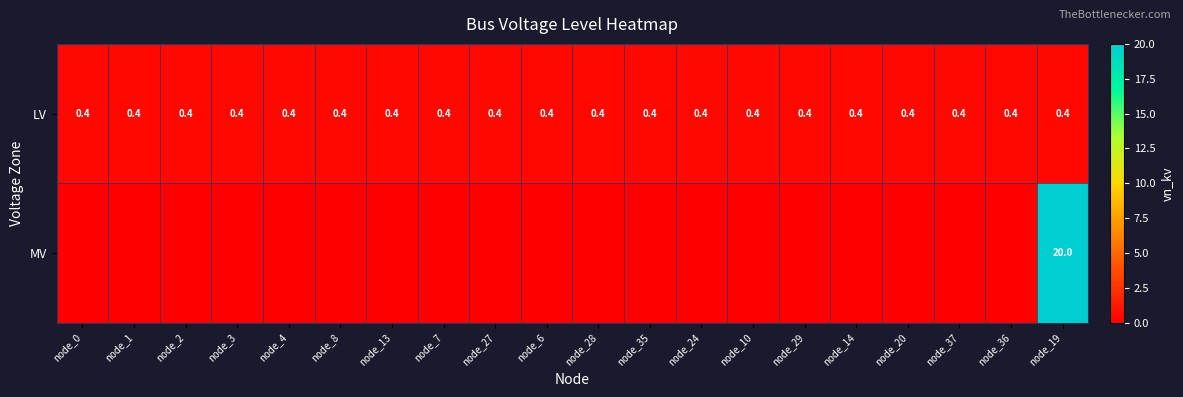

What is the maximum value shown in the chart?

20.0